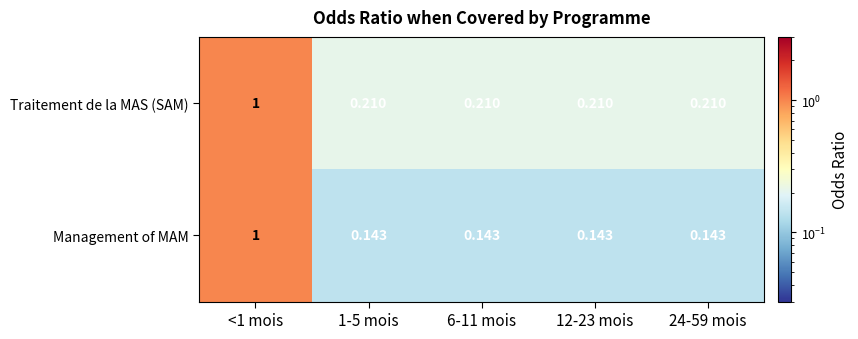

Which series has the largest total across all categories?

Traitement de la MAS (SAM)